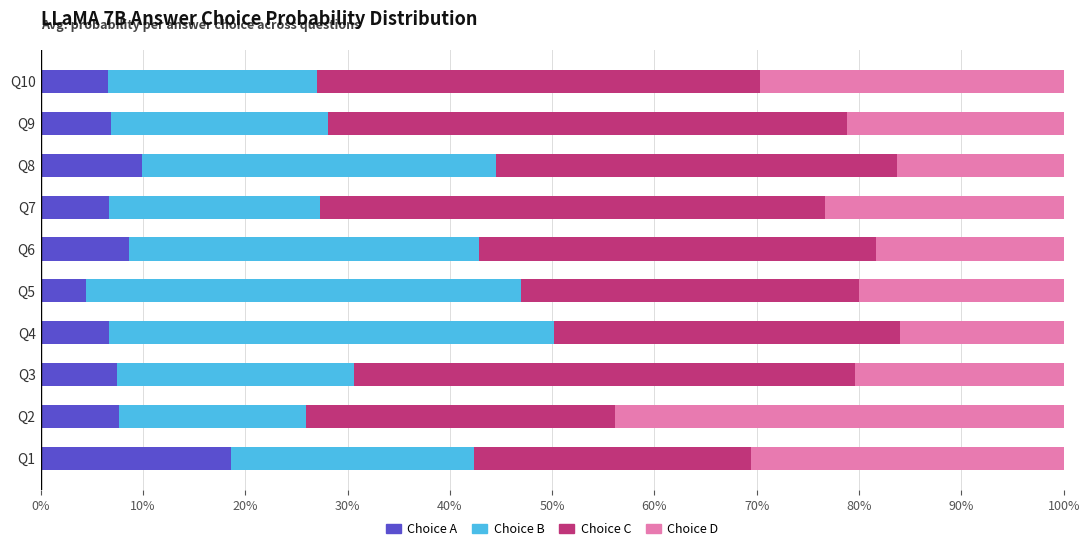

What are all the series names shown in the legend?

Choice A, Choice B, Choice C, Choice D